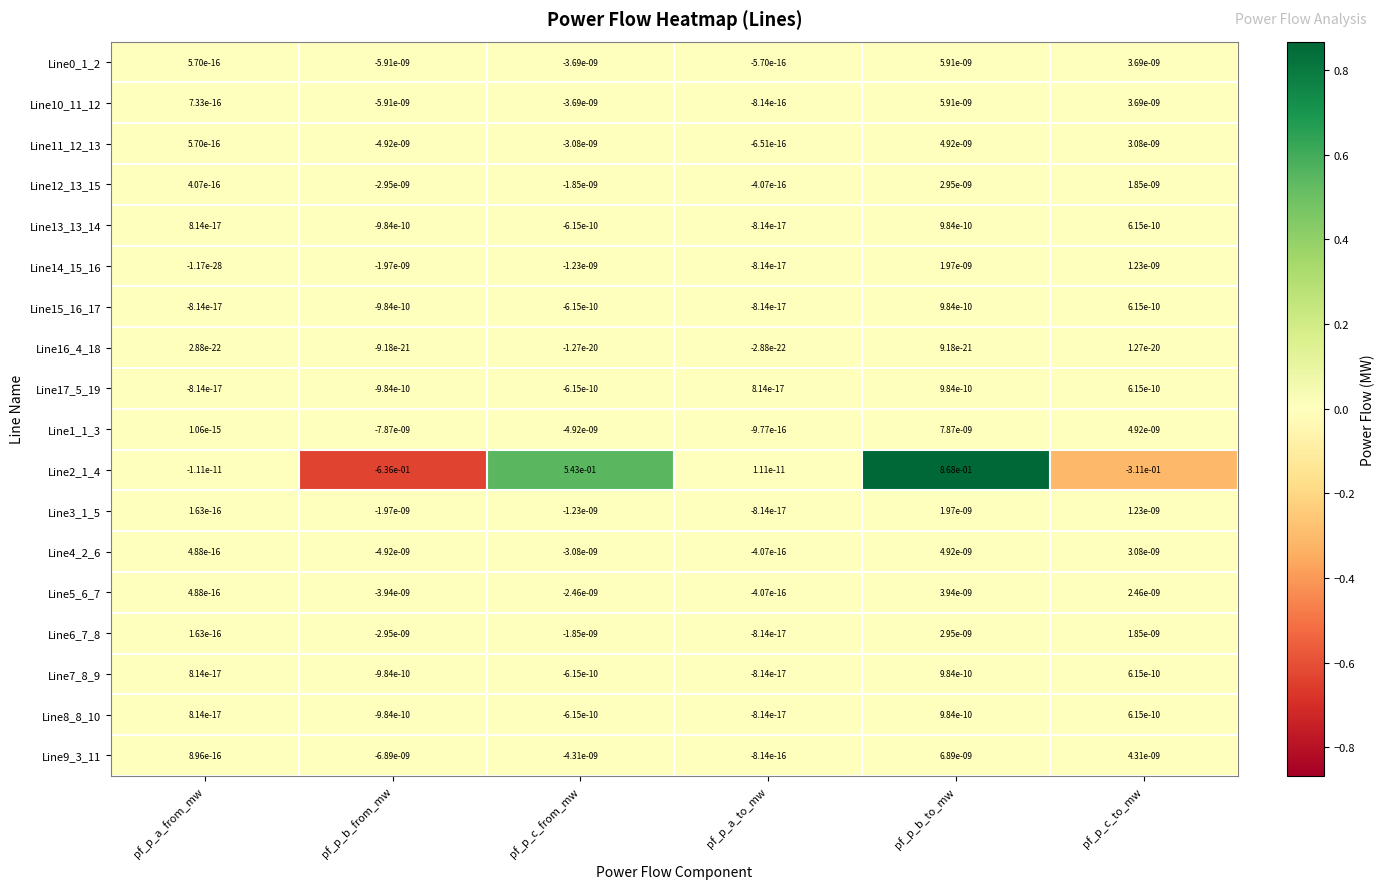

How many distinct data groups are displayed?

18